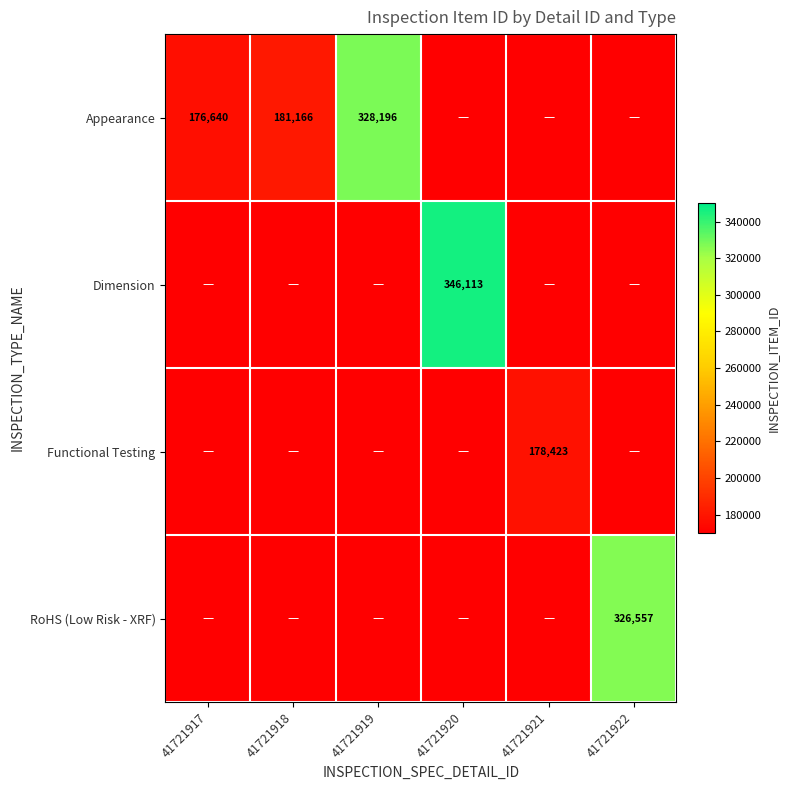

What is the total value across all series at 41721917?

176640